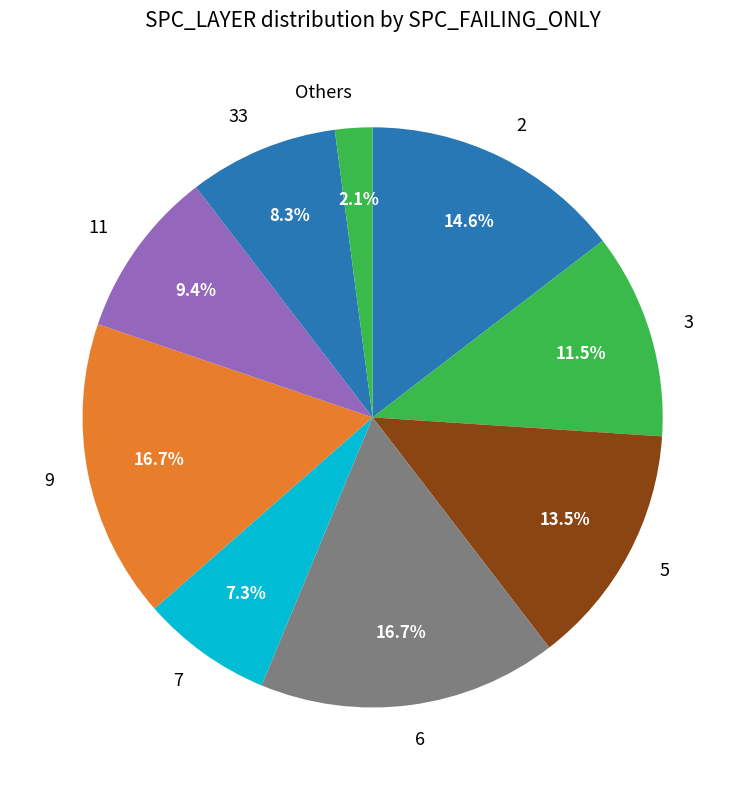

How many slices are in this pie chart?

9